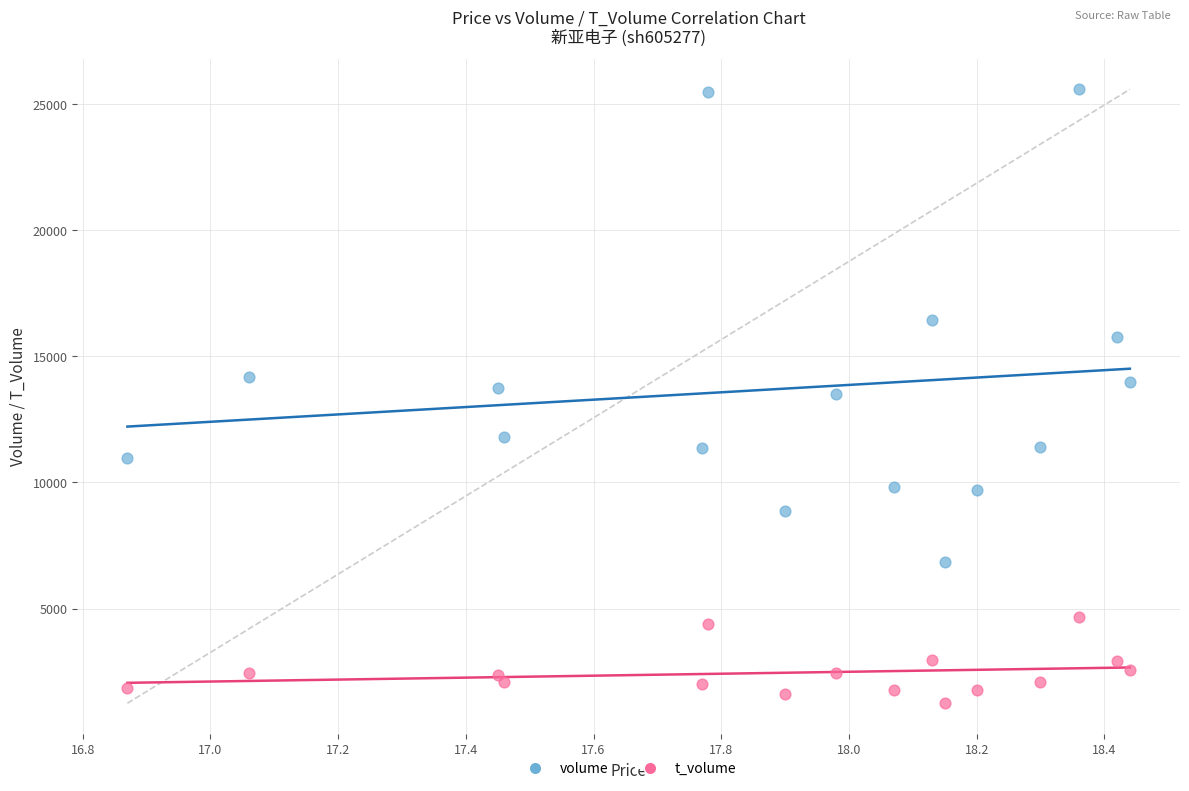

Which series contains the highest Y value?

volume